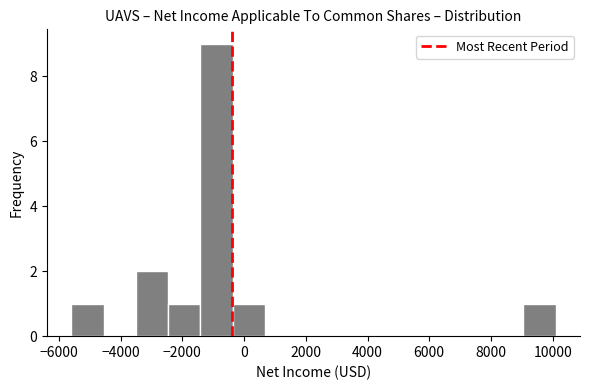

Reading left to right, transcribe this chart: for each bar, give the range it covers on the x-axis and its height. Neither the bar edges nor the heights are printed on the chart, so give them approximately, as read against the axes.

-5600 to -4600: 1
-4600 to -3600: 0
-3600 to -2400: 2
-2400 to -1400: 1
-1400 to -400: 9
-400 to 600: 1
600 to 1800: 0
1800 to 2800: 0
2800 to 3800: 0
3800 to 4800: 0
4800 to 6000: 0
6000 to 7000: 0
7000 to 8000: 0
8000 to 9000: 0
9000 to 10200: 1